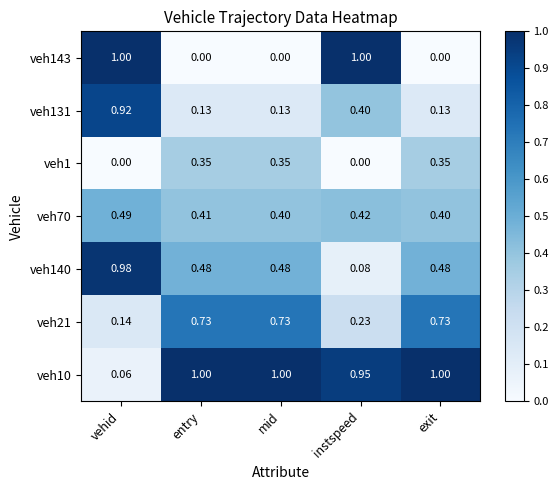

At which category is the sum across all series the highest?

vehid